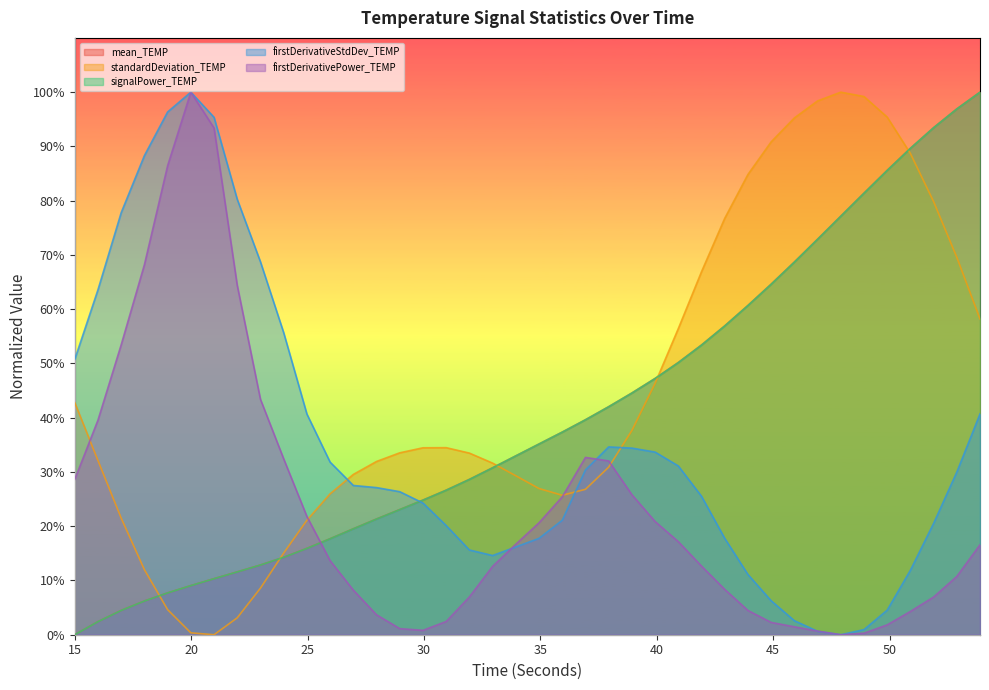

What is the difference between the maximum and minimum values in the mean_TEMP series?

1.0